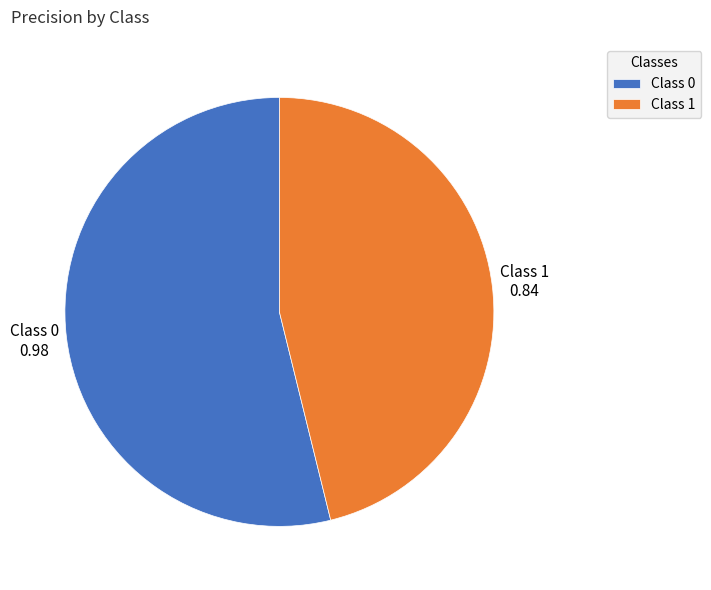

How many slices are in this pie chart?

2